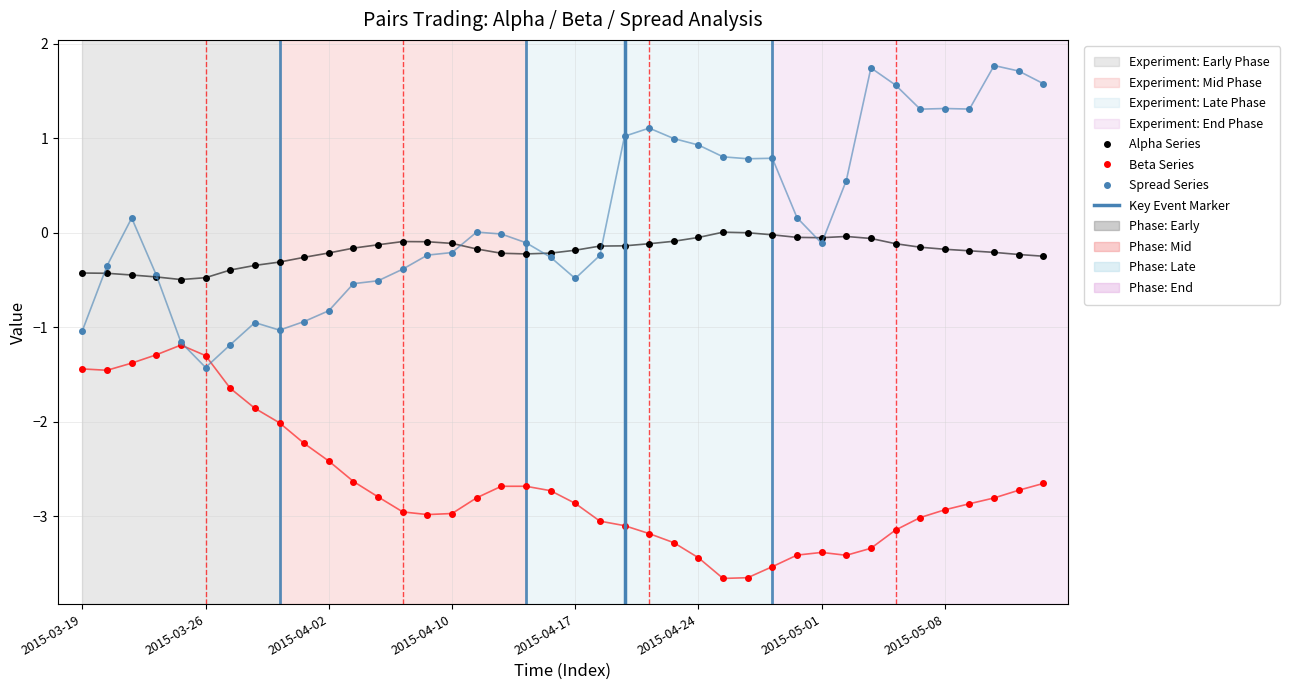

Reading left to right, extract all data points from this chart.

alpha: 2015-03-19=-0.4	2015-03-20=-0.4	2015-03-23=-0.4	2015-03-24=-0.5	2015-03-25=-0.5	2015-03-26=-0.5	2015-03-27=-0.4	2015-03-30=-0.3	2015-03-31=-0.3	2015-04-01=-0.3	2015-04-02=-0.2	2015-04-06=-0.2	2015-04-07=-0.1	2015-04-08=-0.1	2015-04-09=-0.1	2015-04-10=-0.1	2015-04-13=-0.2	2015-04-14=-0.2	2015-04-15=-0.2	2015-04-16=-0.2	2015-04-17=-0.2	2015-04-20=-0.1	2015-04-21=-0.1	2015-04-22=-0.1	2015-04-23=-0.1	2015-04-24=-0.1	2015-04-27=0.0	2015-04-28=-0.0	2015-04-29=-0.0	2015-04-30=-0.1	2015-05-01=-0.1	2015-05-04=-0.0	2015-05-05=-0.1	2015-05-06=-0.1	2015-05-07=-0.2	2015-05-08=-0.2	2015-05-11=-0.2	2015-05-12=-0.2	2015-05-13=-0.2	2015-05-14=-0.3
beta: 2015-03-19=-1.4	2015-03-20=-1.5	2015-03-23=-1.4	2015-03-24=-1.3	2015-03-25=-1.2	2015-03-26=-1.3	2015-03-27=-1.6	2015-03-30=-1.9	2015-03-31=-2.0	2015-04-01=-2.2	2015-04-02=-2.4	2015-04-06=-2.6	2015-04-07=-2.8	2015-04-08=-3.0	2015-04-09=-3.0	2015-04-10=-3.0	2015-04-13=-2.8	2015-04-14=-2.7	2015-04-15=-2.7	2015-04-16=-2.7	2015-04-17=-2.9	2015-04-20=-3.1	2015-04-21=-3.1	2015-04-22=-3.2	2015-04-23=-3.3	2015-04-24=-3.4	2015-04-27=-3.7	2015-04-28=-3.7	2015-04-29=-3.5	2015-04-30=-3.4	2015-05-01=-3.4	2015-05-04=-3.4	2015-05-05=-3.3	2015-05-06=-3.1	2015-05-07=-3.0	2015-05-08=-2.9	2015-05-11=-2.9	2015-05-12=-2.8	2015-05-13=-2.7	2015-05-14=-2.7
spread: 2015-03-19=-1.0	2015-03-20=-0.4	2015-03-23=0.2	2015-03-24=-0.5	2015-03-25=-1.2	2015-03-26=-1.4	2015-03-27=-1.2	2015-03-30=-1.0	2015-03-31=-1.0	2015-04-01=-0.9	2015-04-02=-0.8	2015-04-06=-0.5	2015-04-07=-0.5	2015-04-08=-0.4	2015-04-09=-0.2	2015-04-10=-0.2	2015-04-13=0.0	2015-04-14=-0.0	2015-04-15=-0.1	2015-04-16=-0.3	2015-04-17=-0.5	2015-04-20=-0.2	2015-04-21=1.0	2015-04-22=1.1	2015-04-23=1.0	2015-04-24=0.9	2015-04-27=0.8	2015-04-28=0.8	2015-04-29=0.8	2015-04-30=0.2	2015-05-01=-0.1	2015-05-04=0.5	2015-05-05=1.7	2015-05-06=1.6	2015-05-07=1.3	2015-05-08=1.3	2015-05-11=1.3	2015-05-12=1.8	2015-05-13=1.7	2015-05-14=1.6